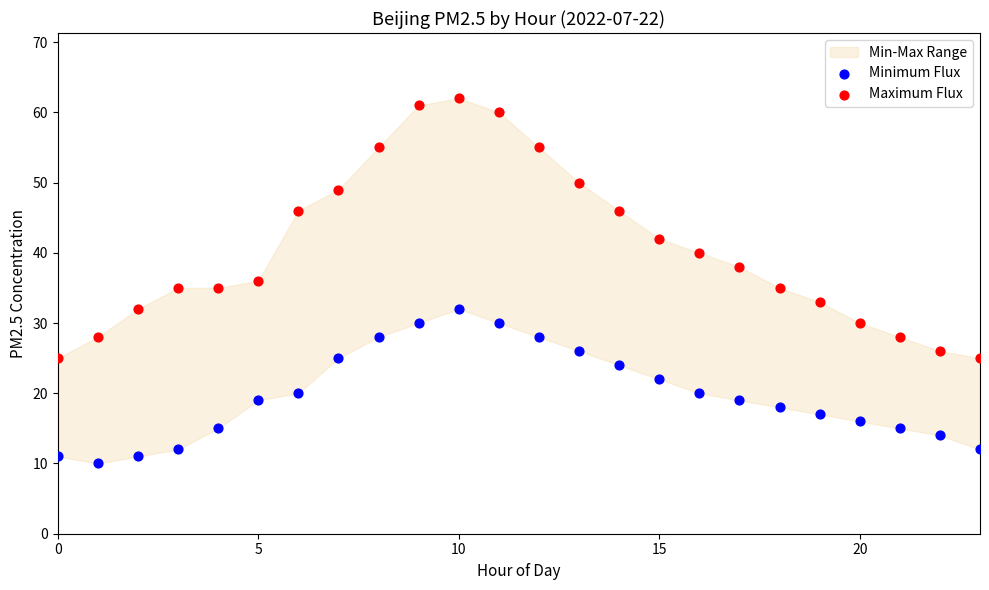

In the Maximum Flux series, what Y value is closest to 43?

42